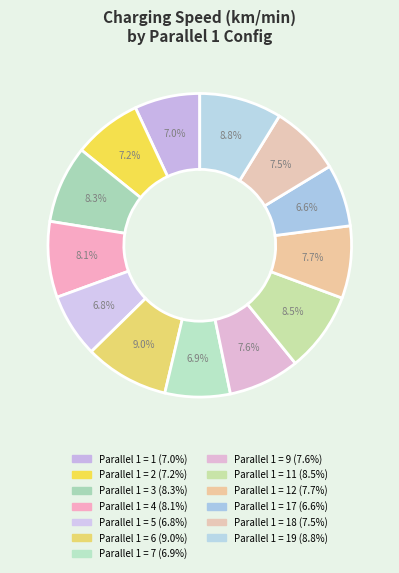

How many segments does this pie chart have?

13